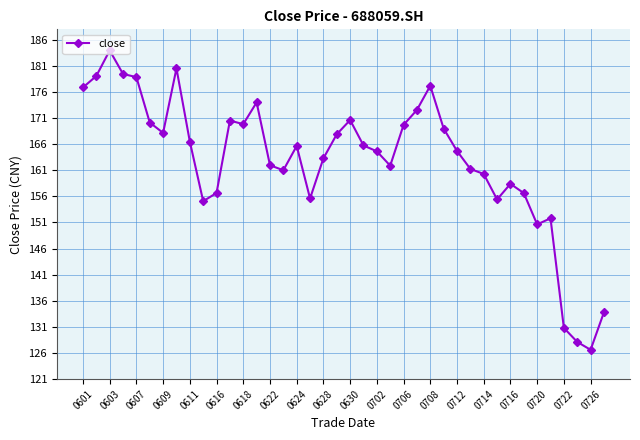

What is the sum of all values?

6514.8